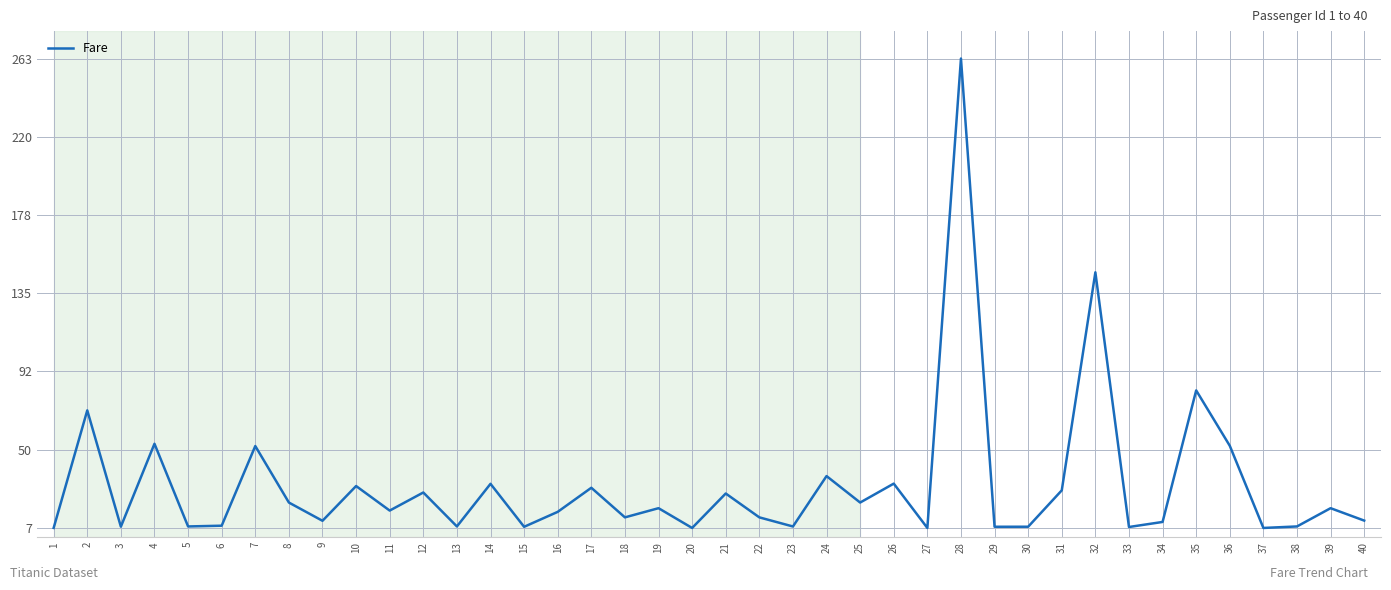

What is the difference between the maximum and minimum values?

255.8